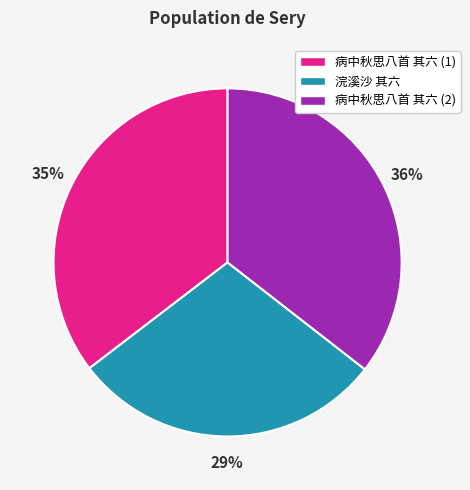

What percentage is the 病中秋思八首 其六 (2) slice, to the nearest percent?

36%